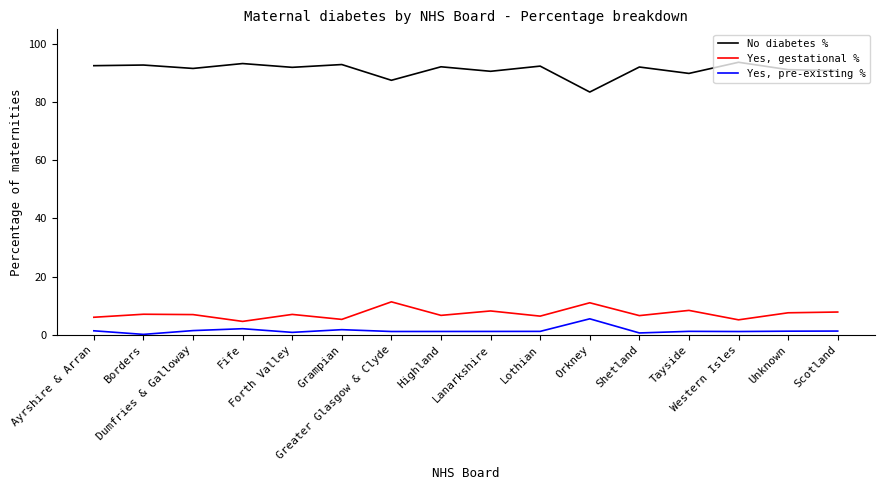

What is the difference between the maximum and minimum values in the Yes, gestational % series?

6.7